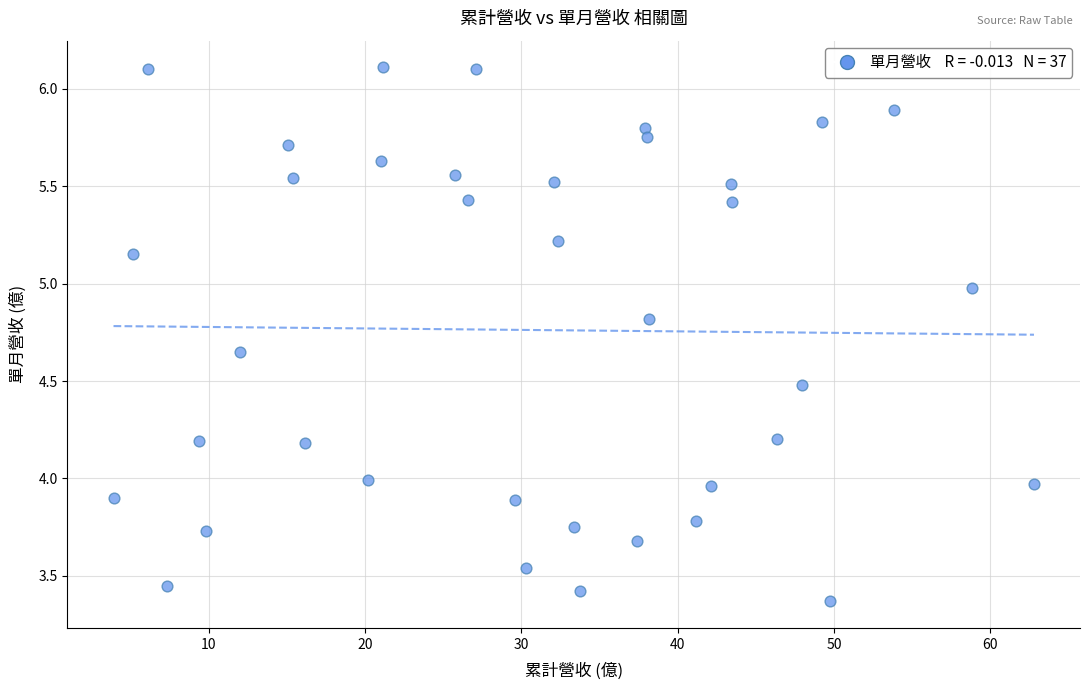

What is the range of Y values (max minus min)?

2.7